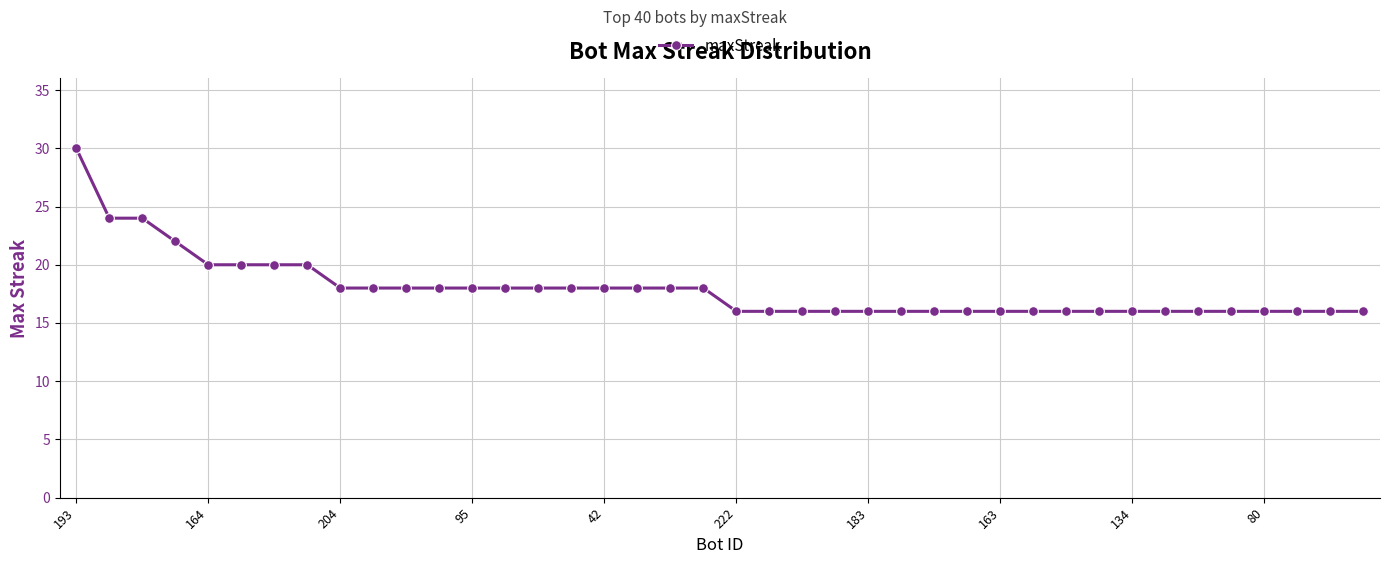

What is the minimum value shown in the chart?

16